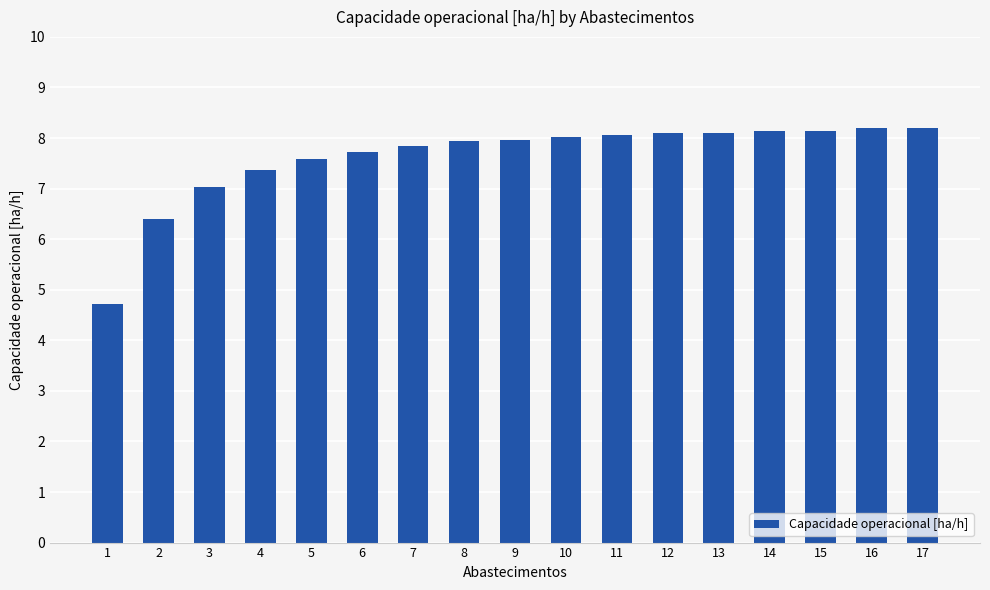

What is the value of the 13th bar from the left?

8.1